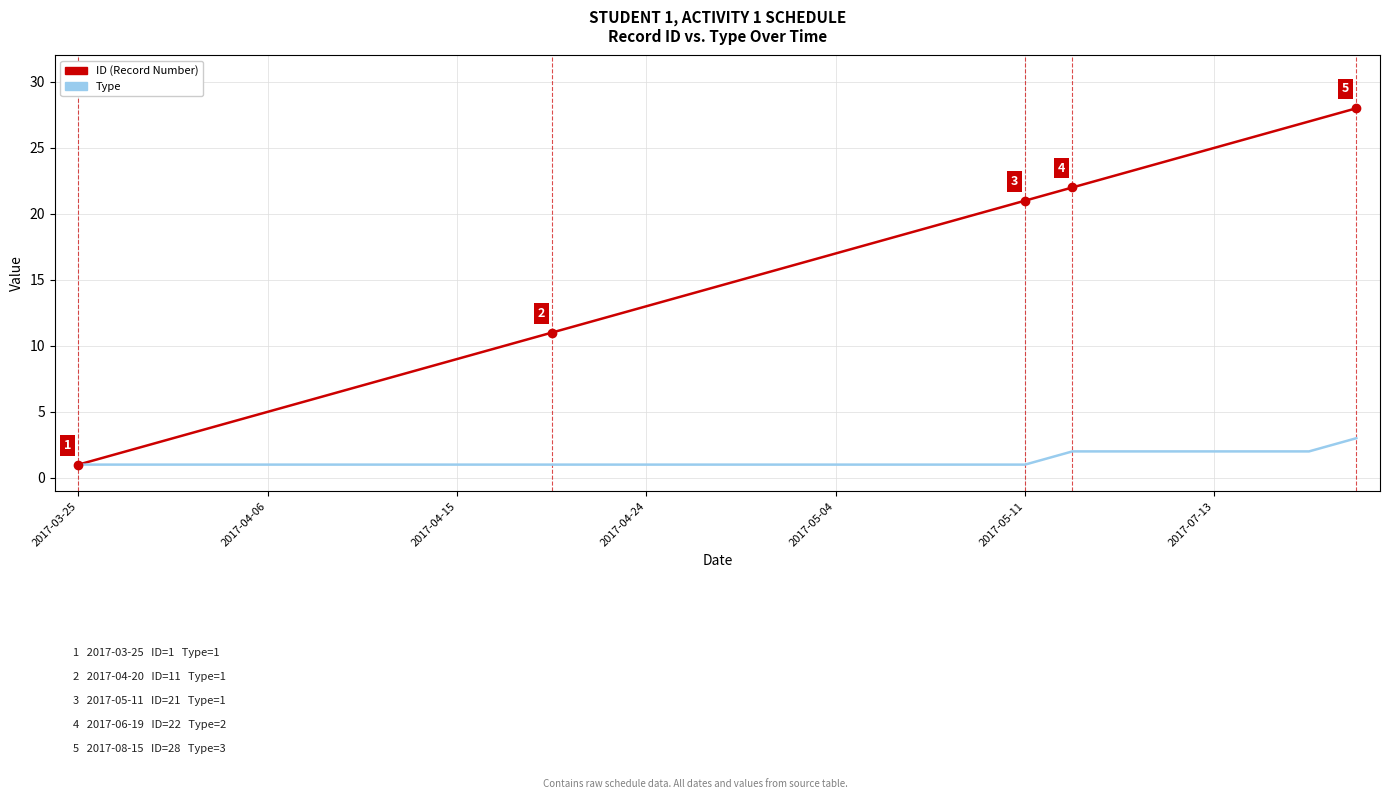

Which series has the largest total across all categories?

ID (Record Number)